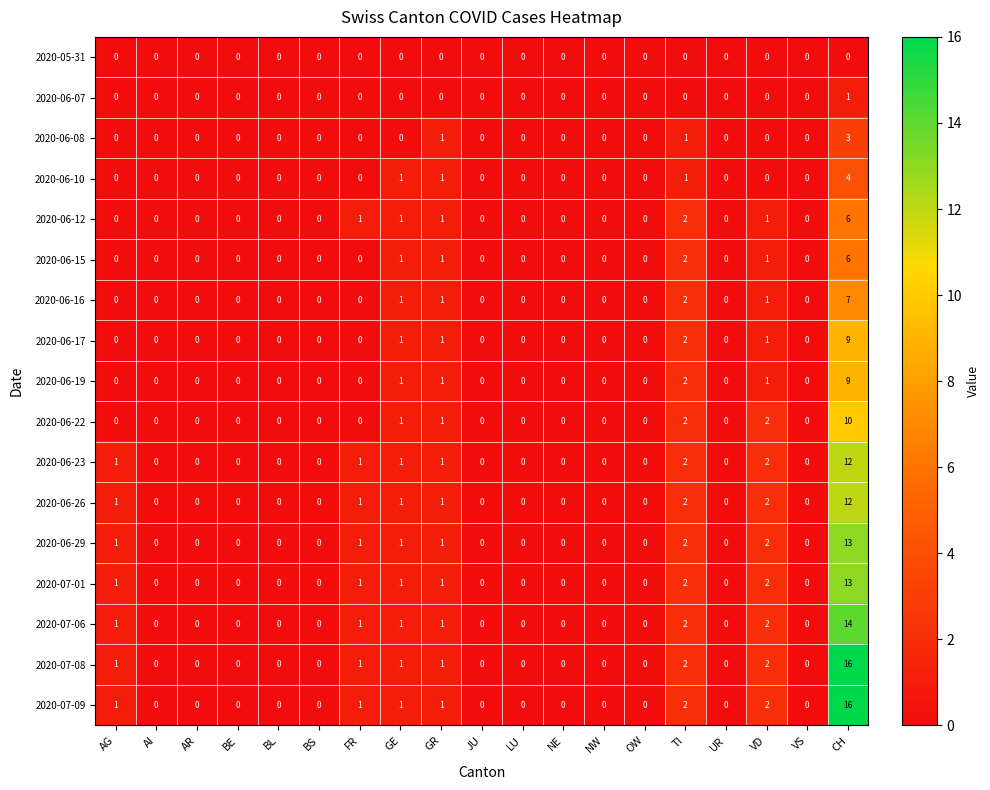

What is the maximum value shown in the chart?

16